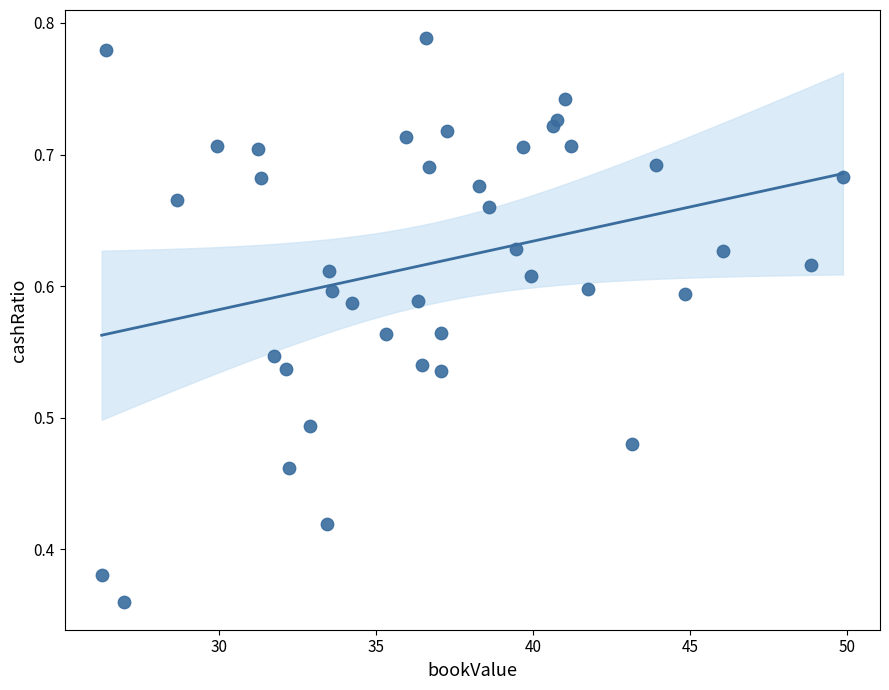

What is the range of X values (max minus min)?

23.6